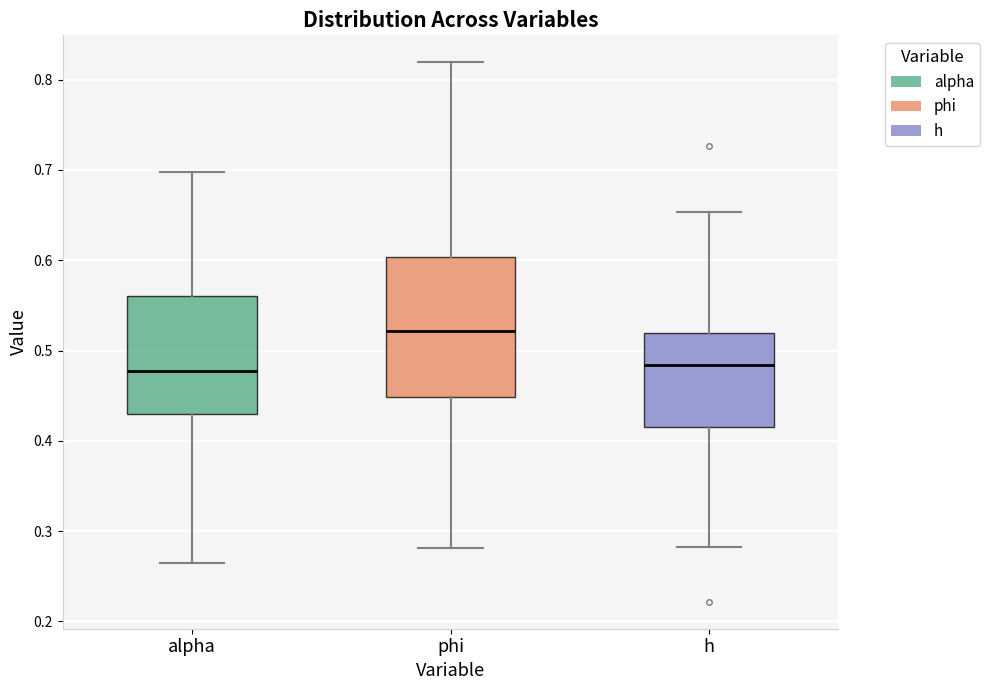

Which box is the tallest, from its lower edge to its upper edge?

phi